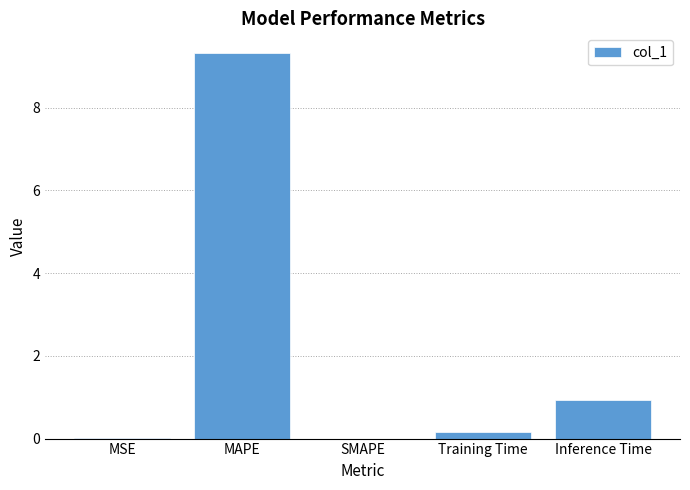

Which has a higher value, Inference Time or MSE?

Inference Time